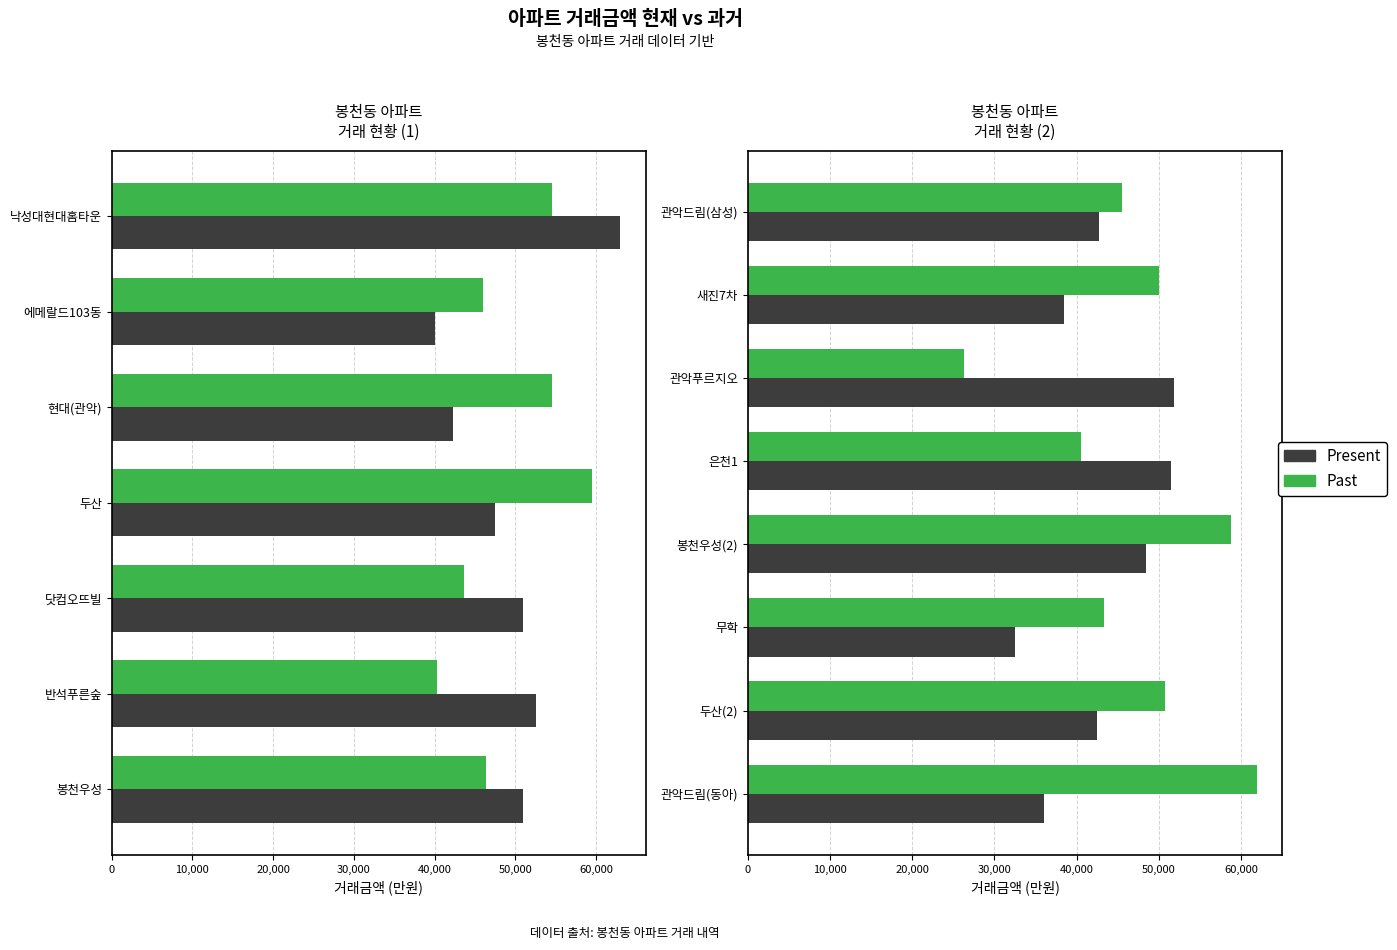

What are all the series names shown in the legend?

Present, Past